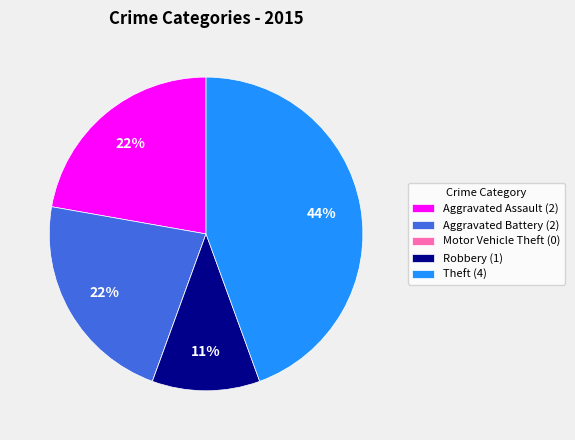

To the nearest percent, what portion does Aggravated Battery represent?

22%